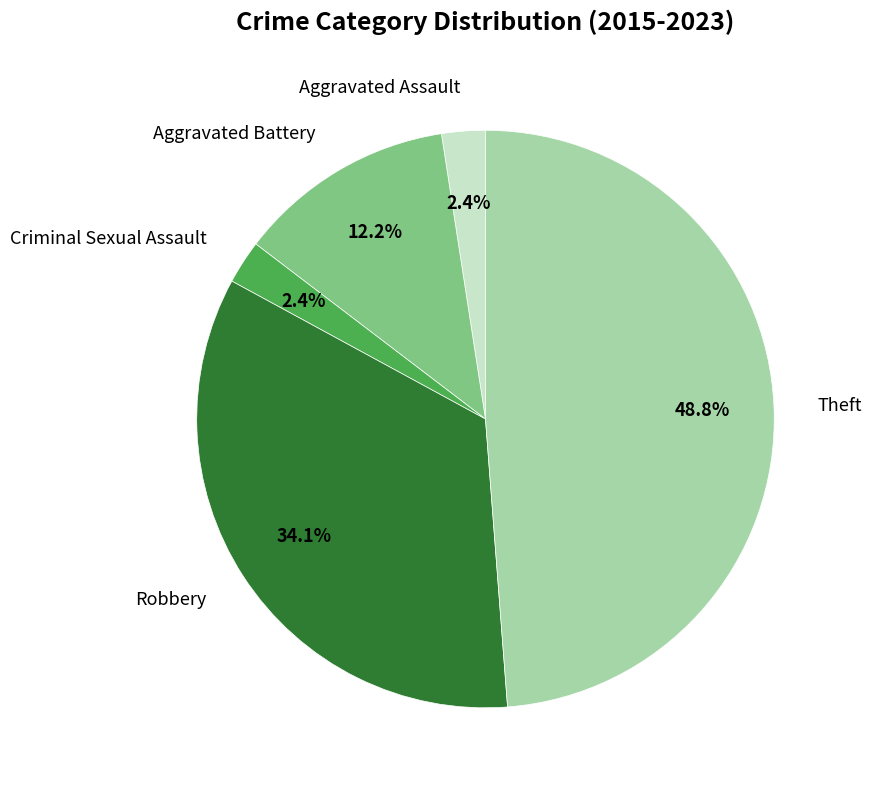

To the nearest percent, what is the average slice percentage?

20%